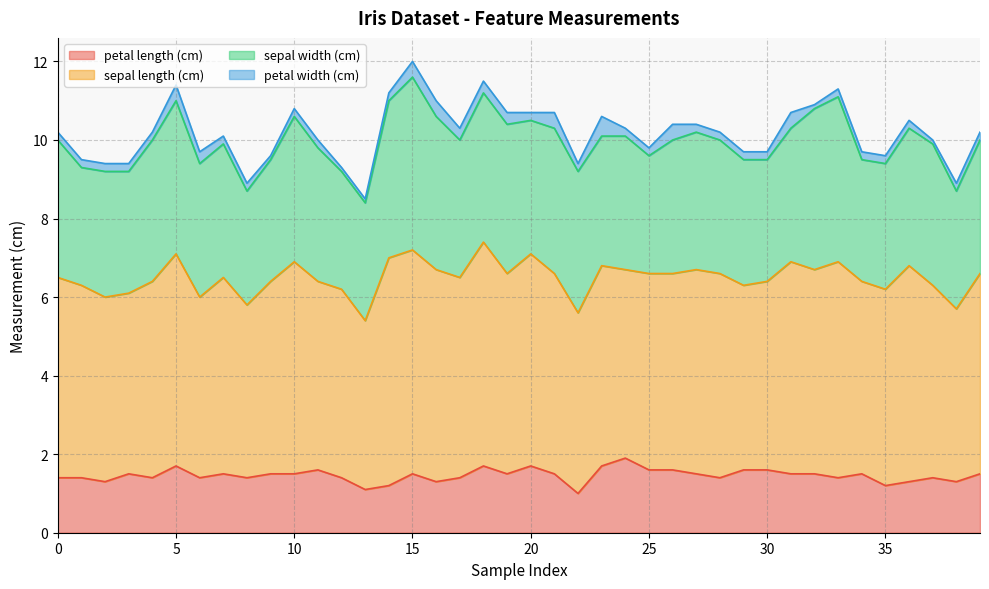

What is the approximate value of sepal width (cm) at 12?

3.0